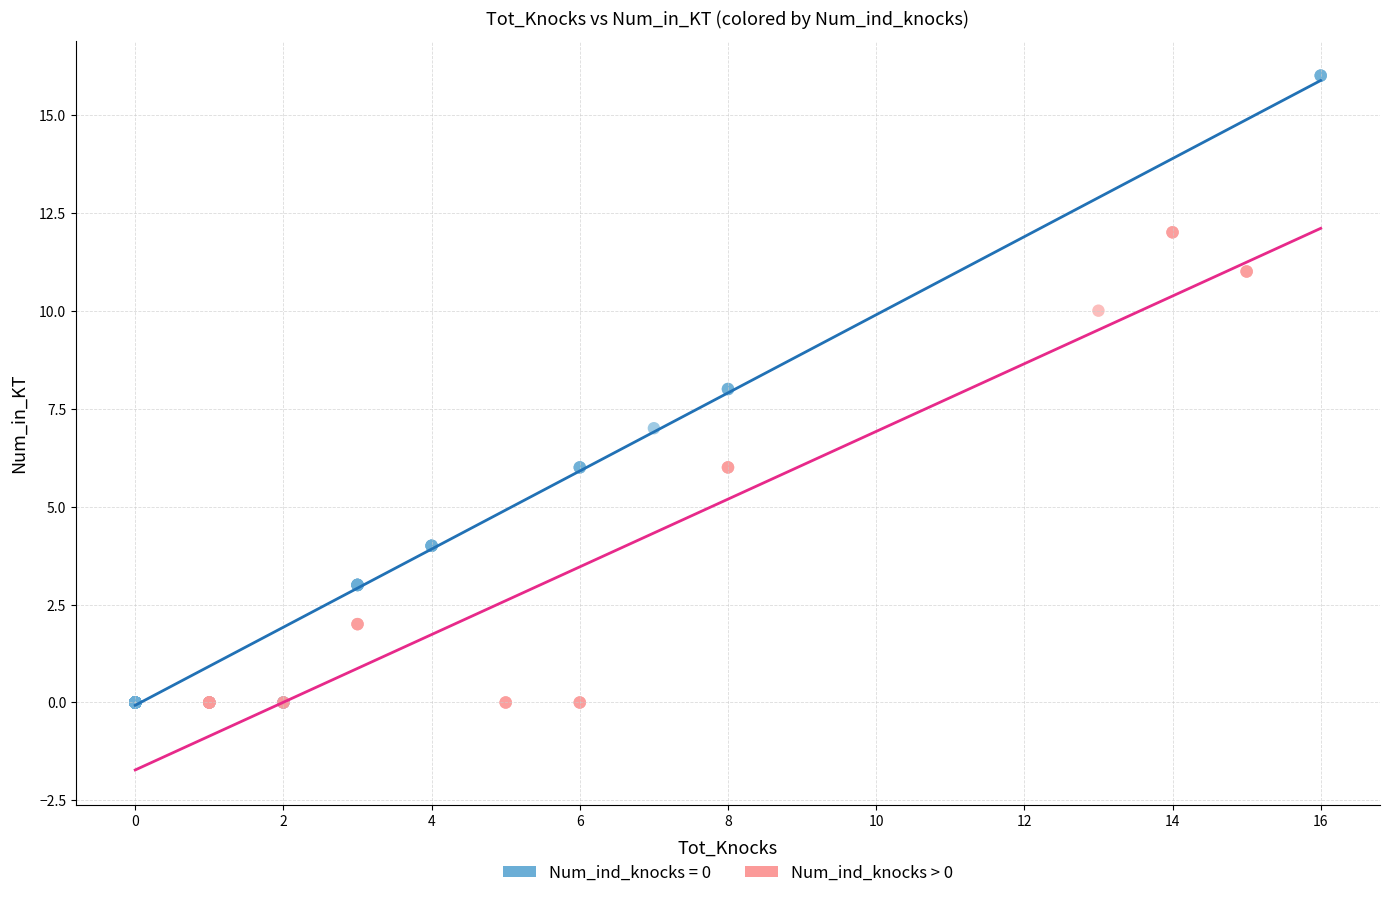

Which series reaches the maximum Y coordinate?

Num_ind_knocks = 0